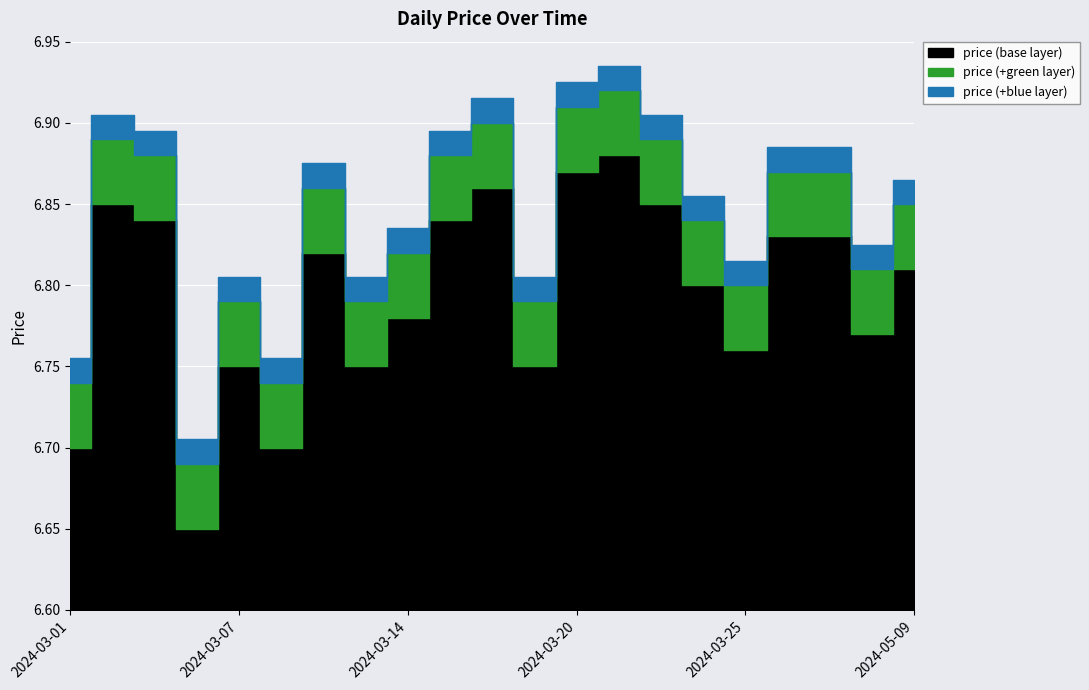

How many categories are shown in the chart?

21